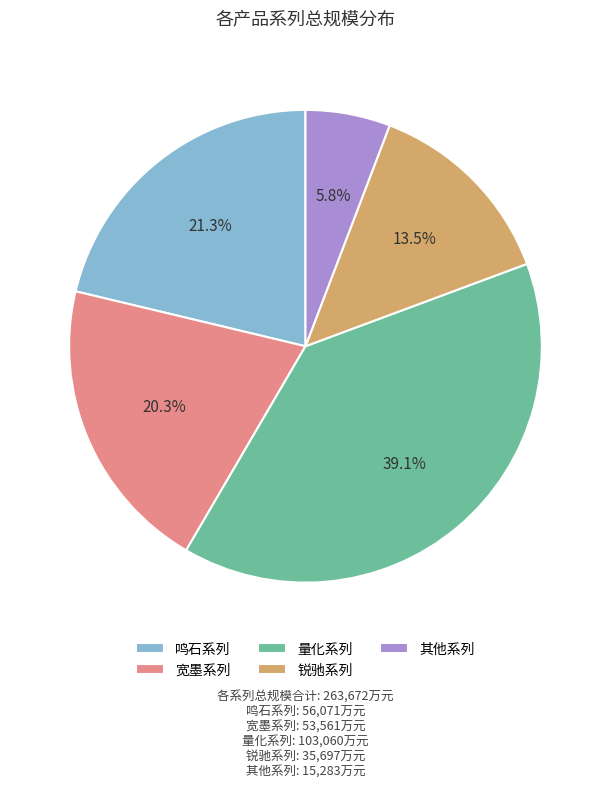

What is the ratio of the value at 锐驰系列 to the value at 其他系列?

2.3